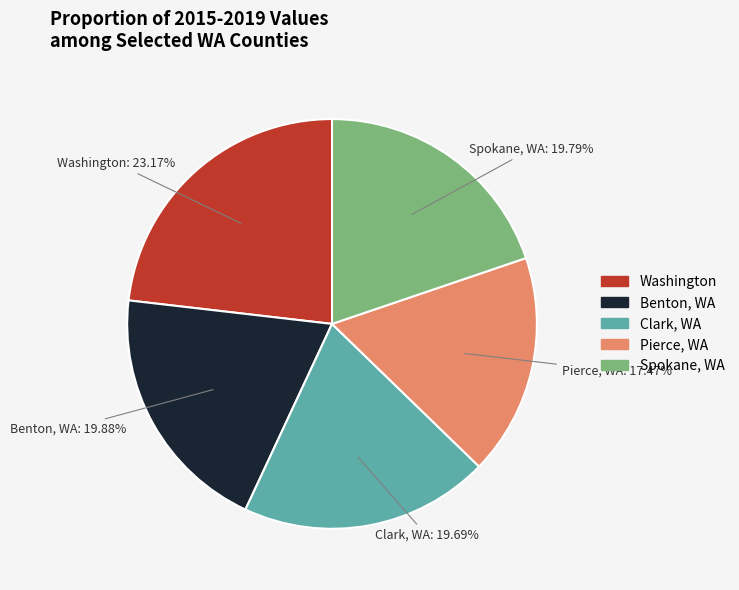

Is it true that Clark, WA is 11% of the pie?

False